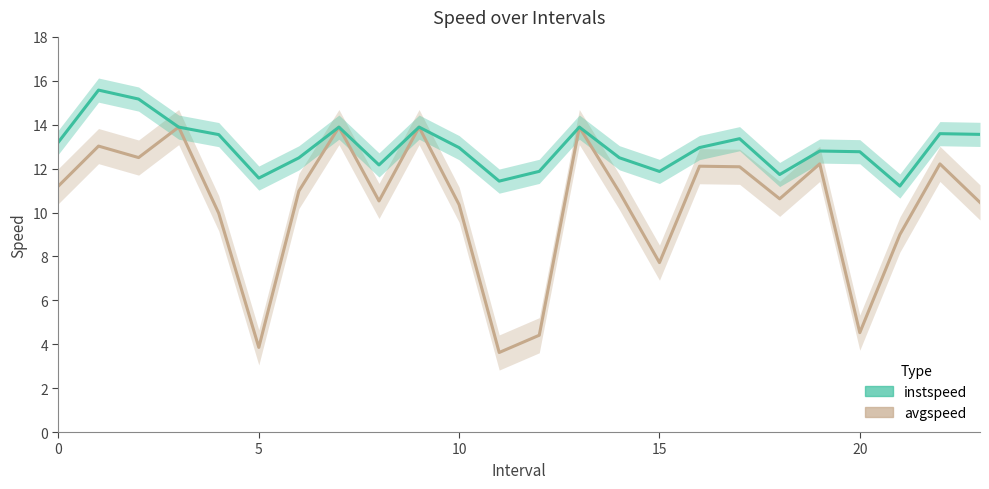

Reading right to left, what are all the values shown in this chart?

avgspeed: 10.5	12.2	9.0	4.5	12.2	10.6	12.1	12.1	7.7	10.9	13.9	4.4	3.6	10.4	13.9	10.5	13.9	11.0	3.9	10.0	13.9	12.5	13.0	11.2
instspeed: 13.6	13.6	11.2	12.8	12.8	11.7	13.4	13.0	11.9	12.5	13.9	11.9	11.4	13.0	13.9	12.2	13.9	12.5	11.6	13.5	13.9	15.2	15.6	13.2